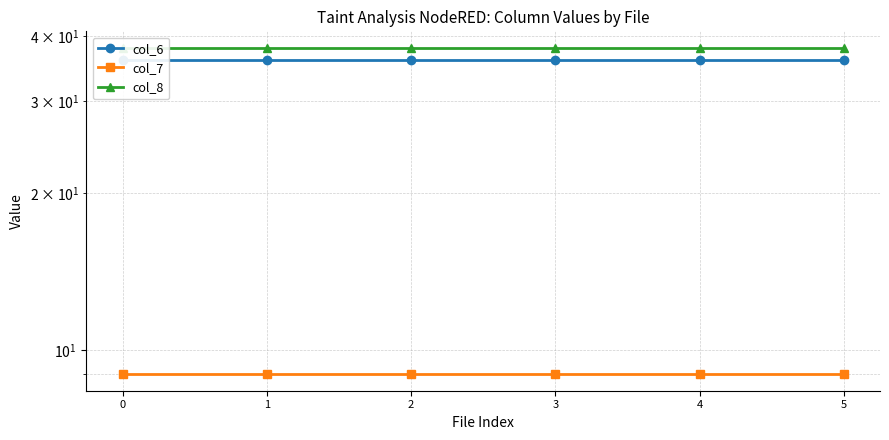

The col_6 series shows 22 at 1. True or false?

False